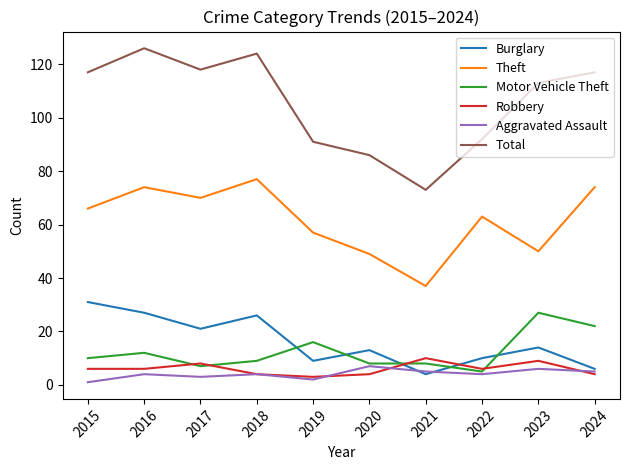

What is the approximate value of Theft at 2024?

74